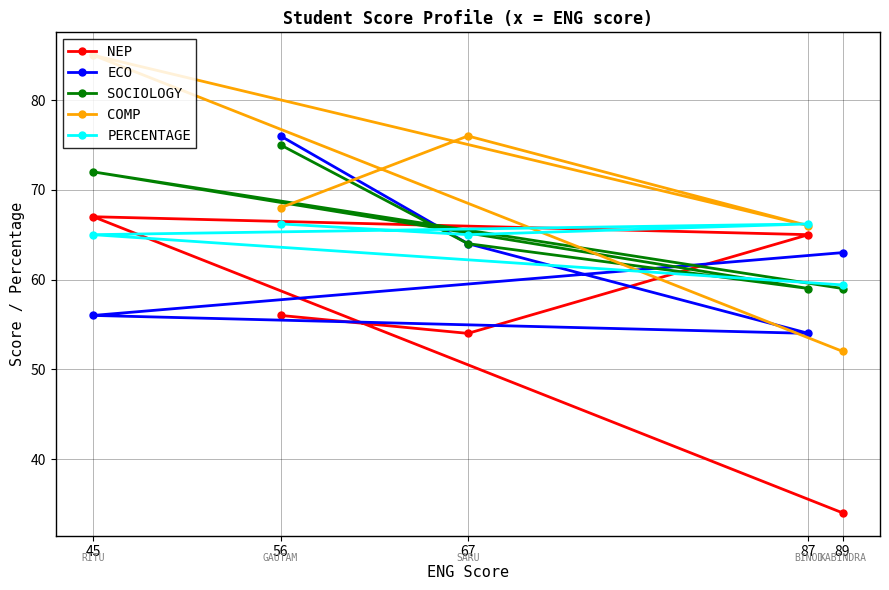

What are all the series names shown in the legend?

NEP, ECO, SOCIOLOGY, COMP, PERCENTAGE